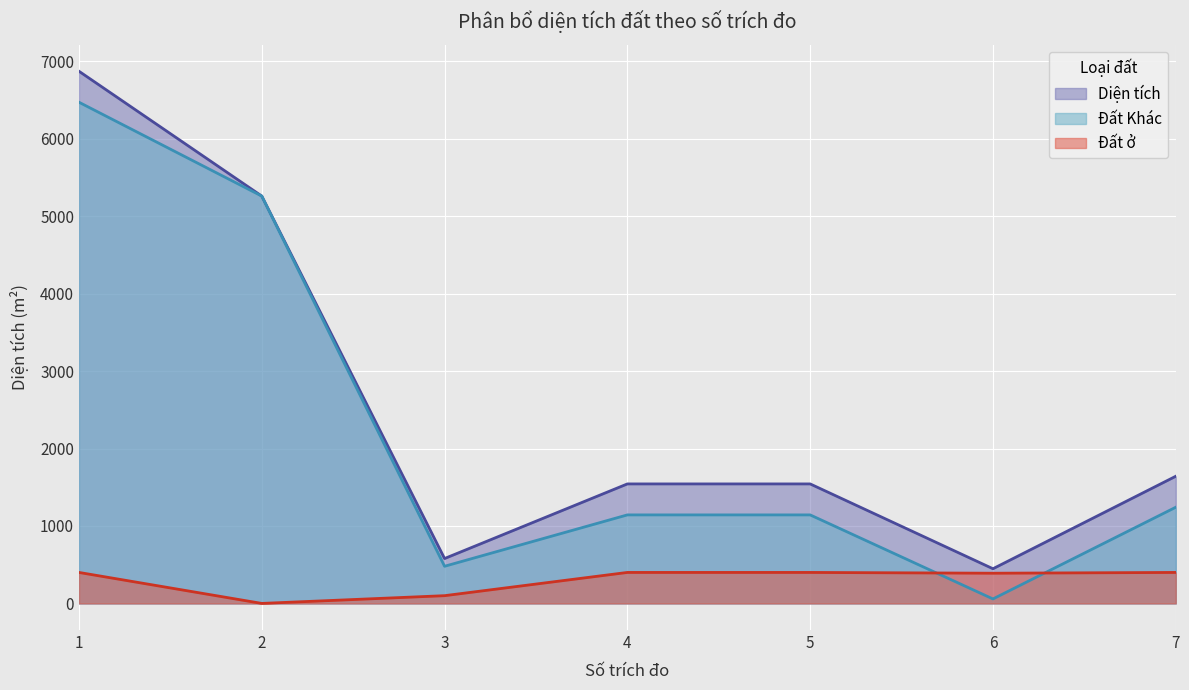

The Đất ở series shows 270.6 at 1. True or false?

False